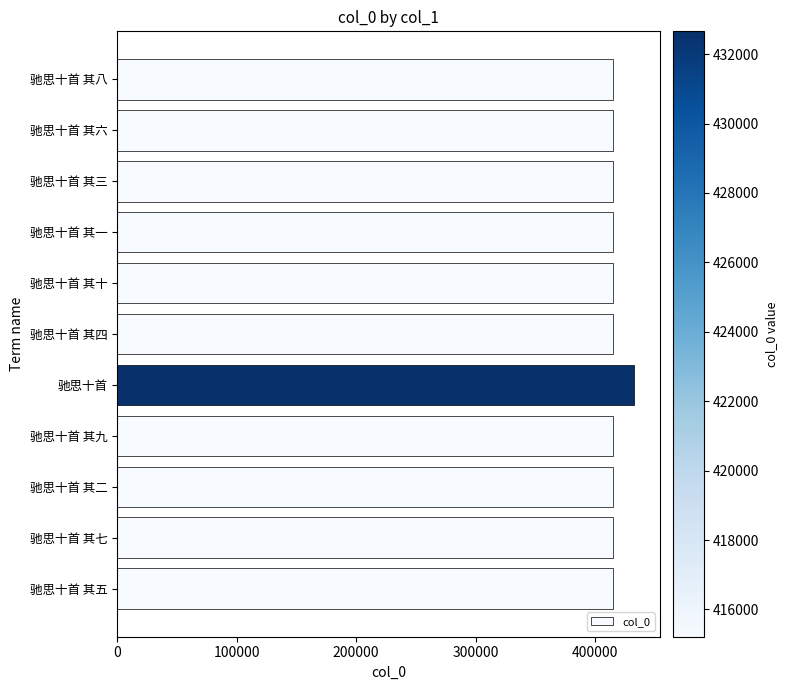

What is the ratio of the value at 驰思十首 其一 to the value at 驰思十首 其三?

1.0